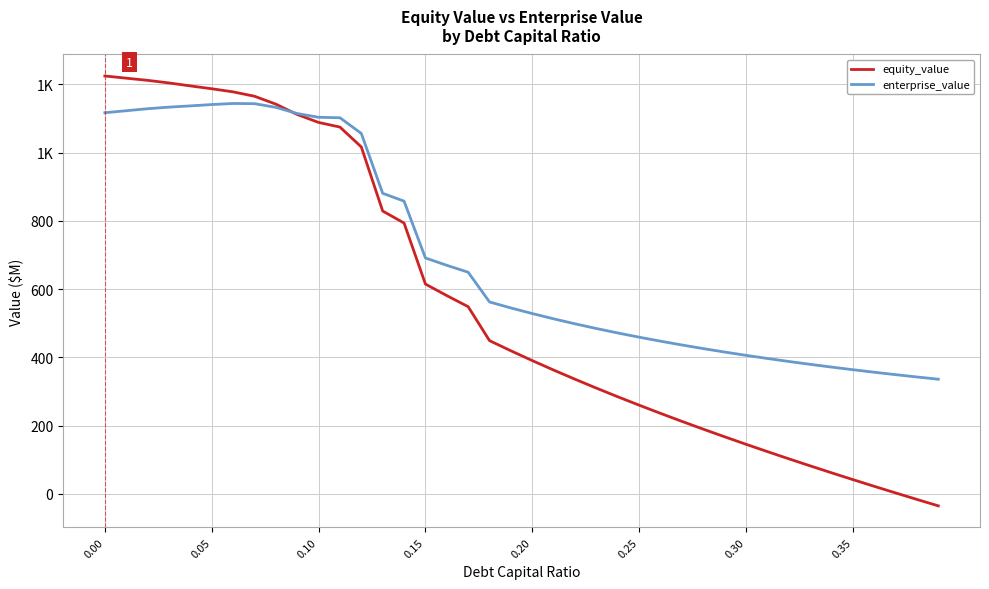

True or false: equity_value has more than 0 interior local peaks.

False